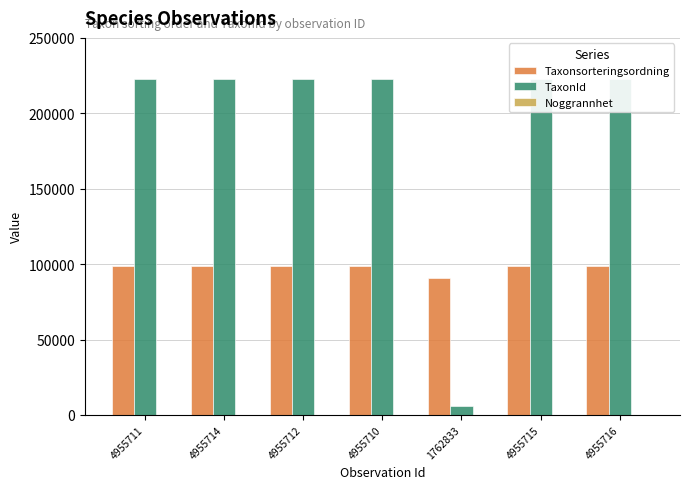

The Taxonsorteringsordning series shows 133019 at 4955711. True or false?

False